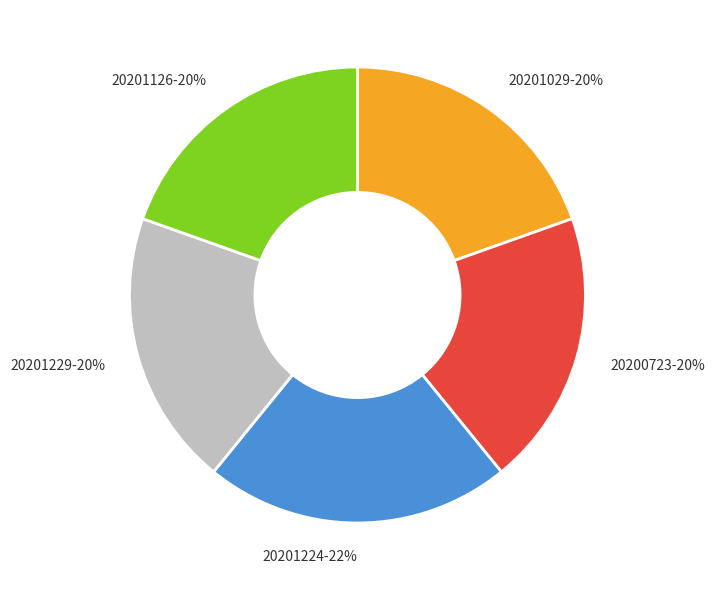

Combined, do 20201224 and 20201029 account for over 50%?

No